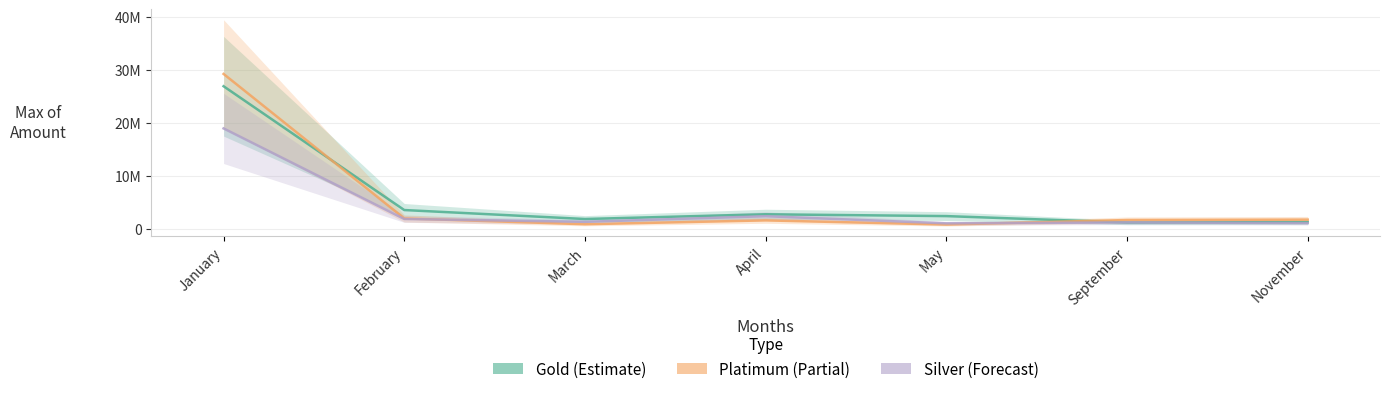

Is it true that Platimum equals 1569149.8 at April?

True